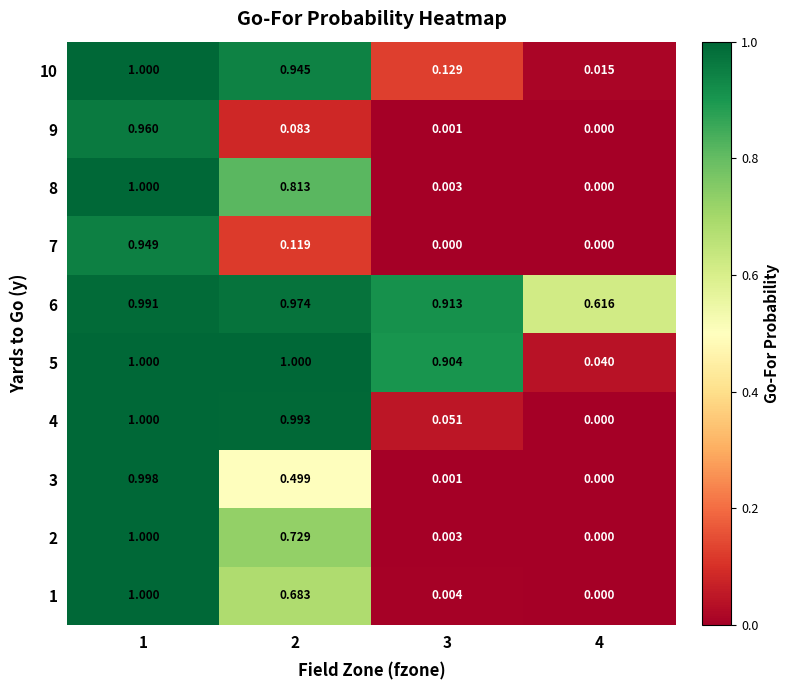

At how many categories does at least one series exceed 0?

4